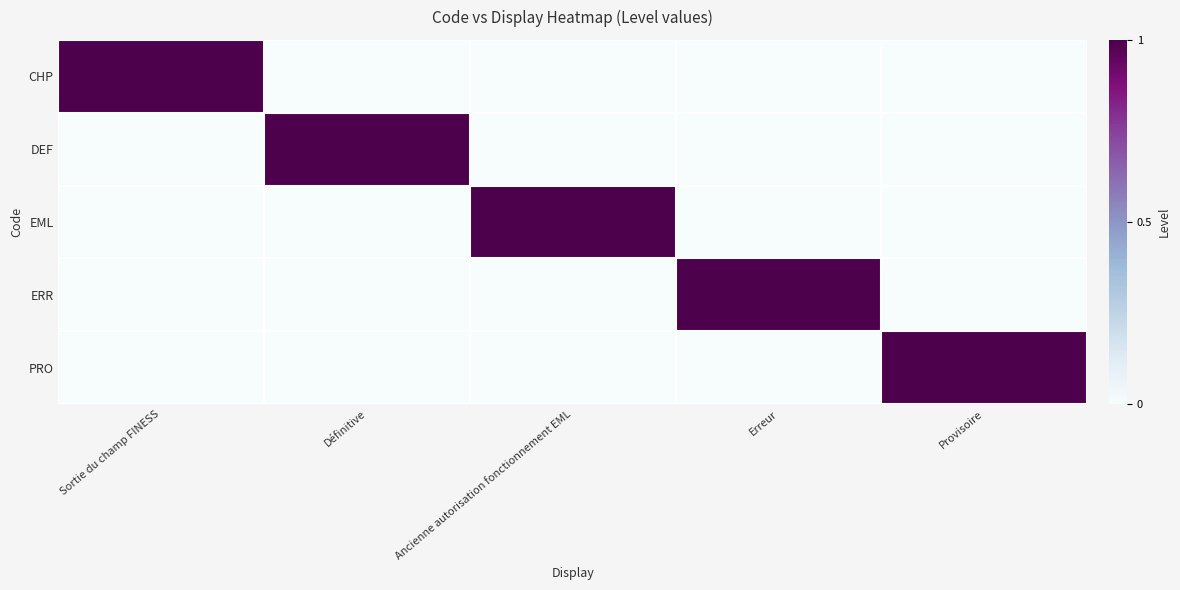

Reading right to left, transcribe all the data shown in this chart.

CHP: Provisoire=0	Erreur=0	Ancienne autorisation fonctionnement EML=0	Définitive=0	Sortie du champ FINESS=1
DEF: Provisoire=0	Erreur=0	Ancienne autorisation fonctionnement EML=0	Définitive=1	Sortie du champ FINESS=0
EML: Provisoire=0	Erreur=0	Ancienne autorisation fonctionnement EML=1	Définitive=0	Sortie du champ FINESS=0
ERR: Provisoire=0	Erreur=1	Ancienne autorisation fonctionnement EML=0	Définitive=0	Sortie du champ FINESS=0
PRO: Provisoire=1	Erreur=0	Ancienne autorisation fonctionnement EML=0	Définitive=0	Sortie du champ FINESS=0